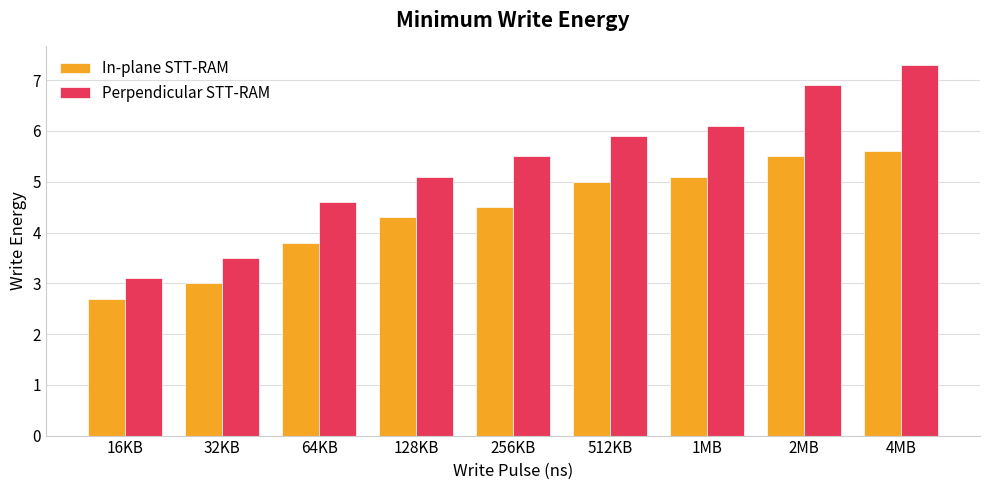

At which category is the sum across all series the highest?

4MB